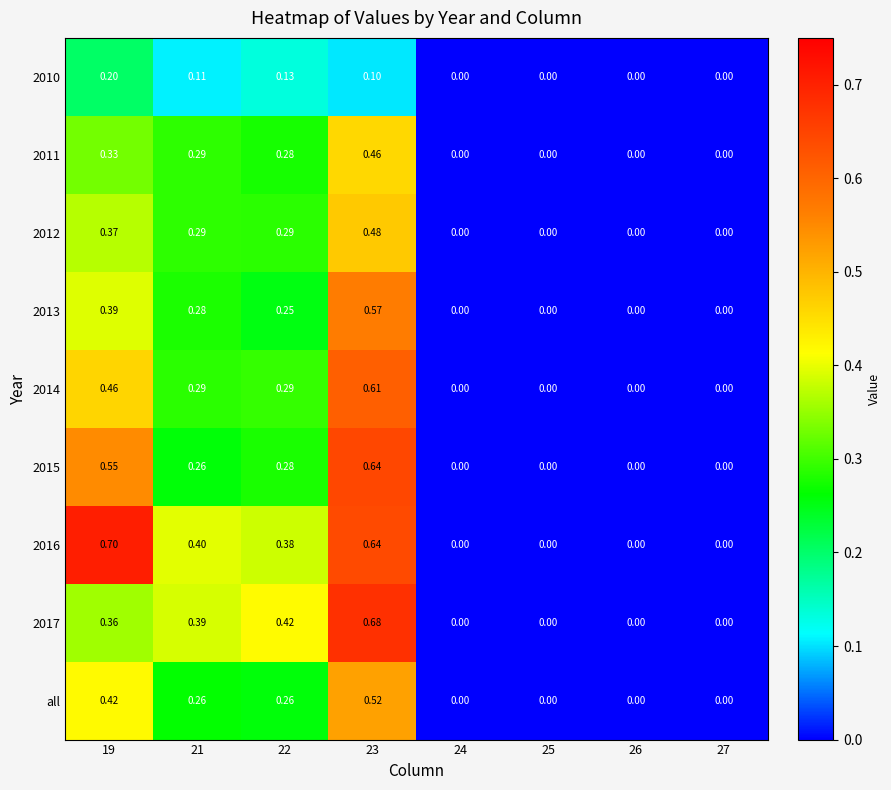

Is the value of 2017 at 27 greater than the value of 2010 at 21?

No